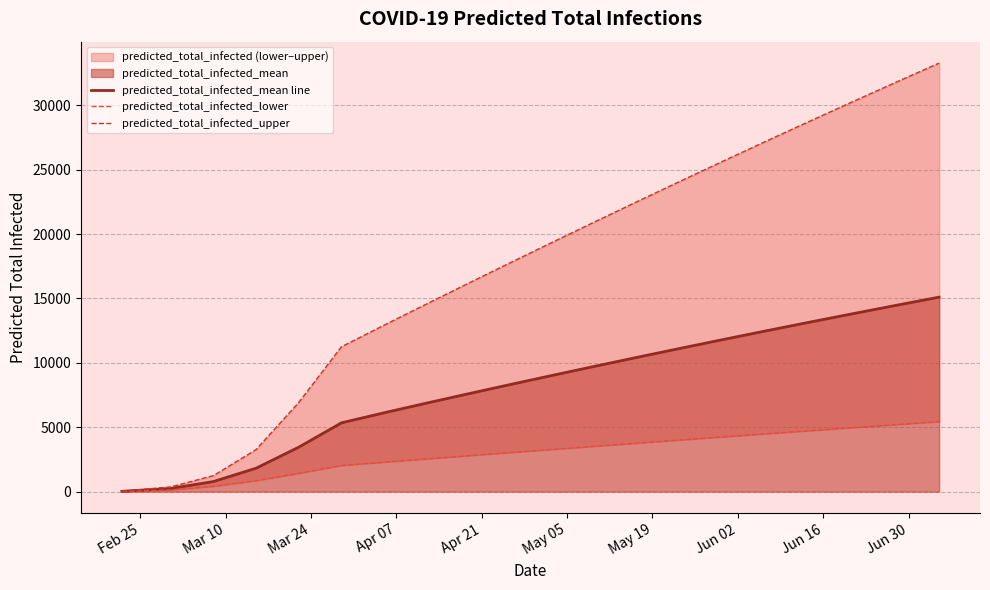

True or false: predicted_total_infected_mean line and predicted_total_infected_lower cross at least once.

False